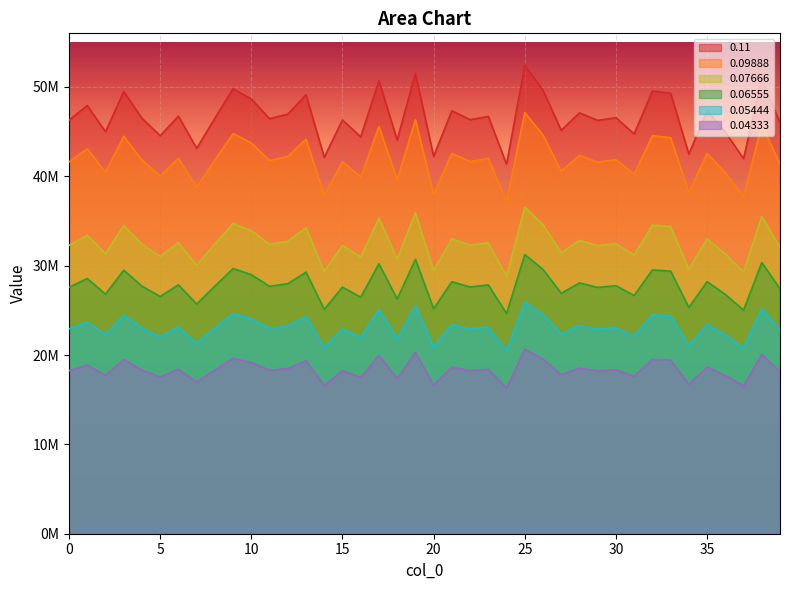

How many values in the 0.06555 series exceed 27709673?

20